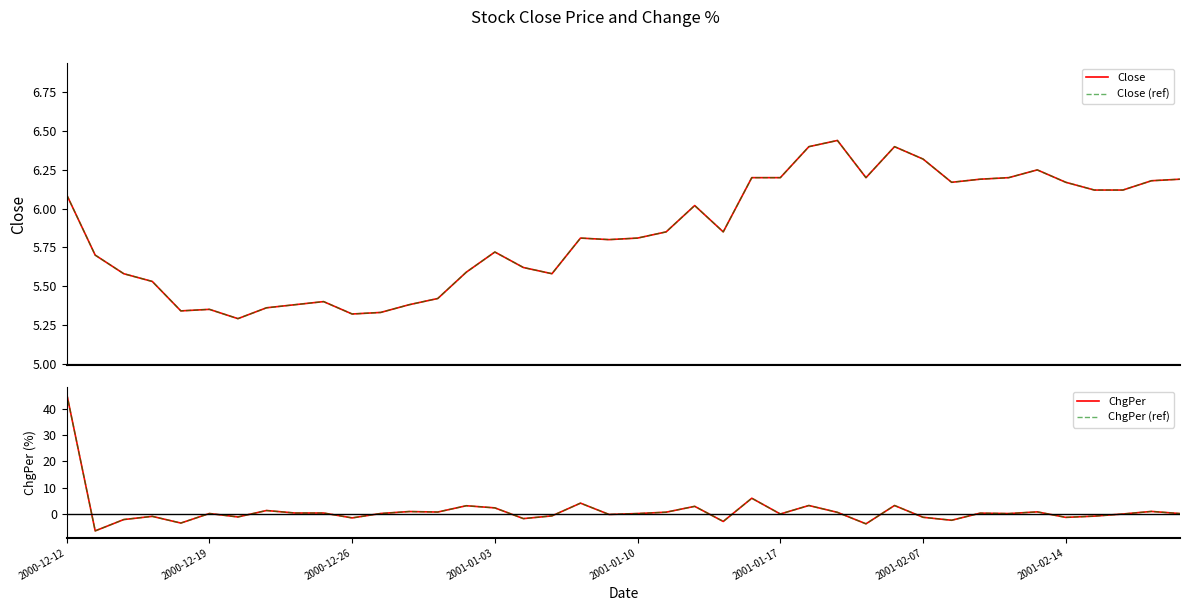

Between 32 and 36, which series saw the biggest shift?

ChgPer